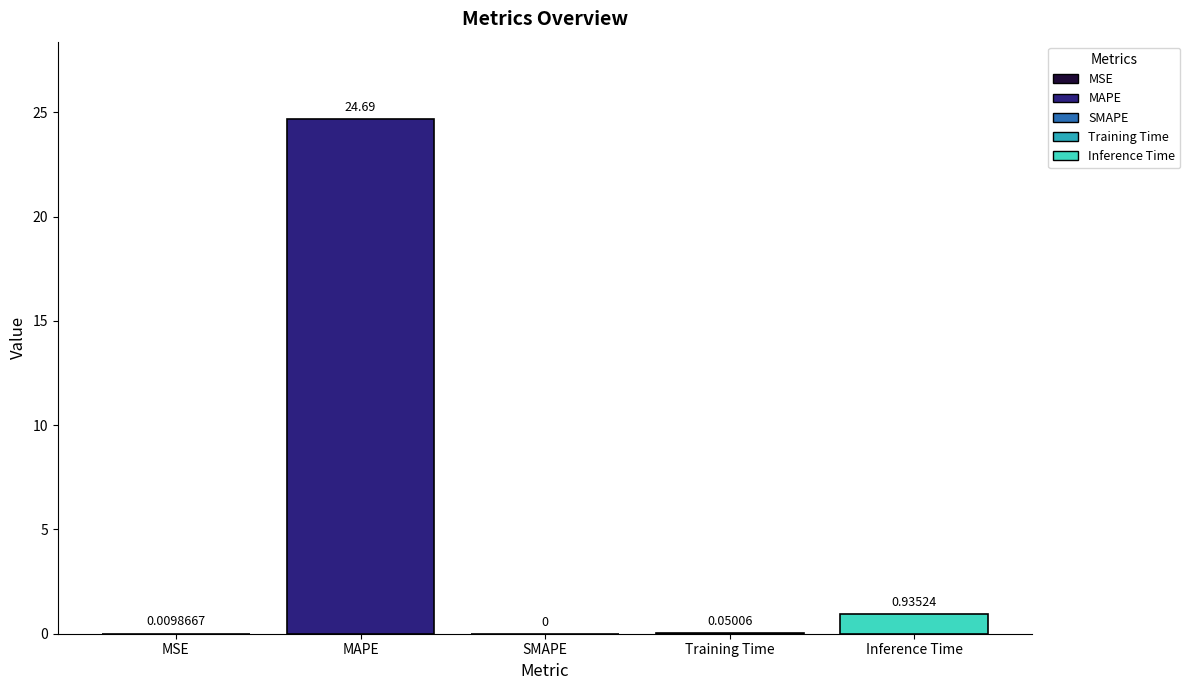

What is the change in value from MSE to MAPE?

+24.7